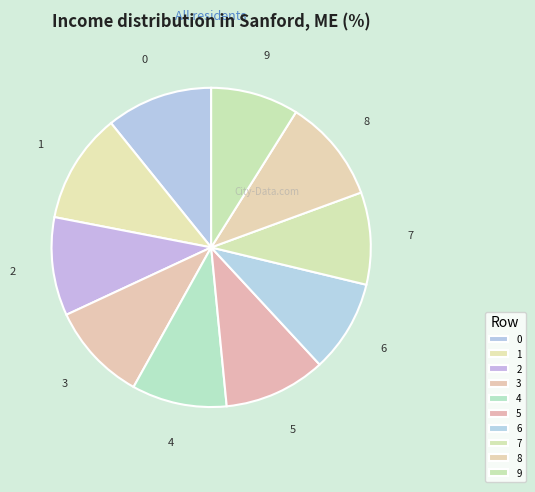

Does 0 represent more than half of the total?

No